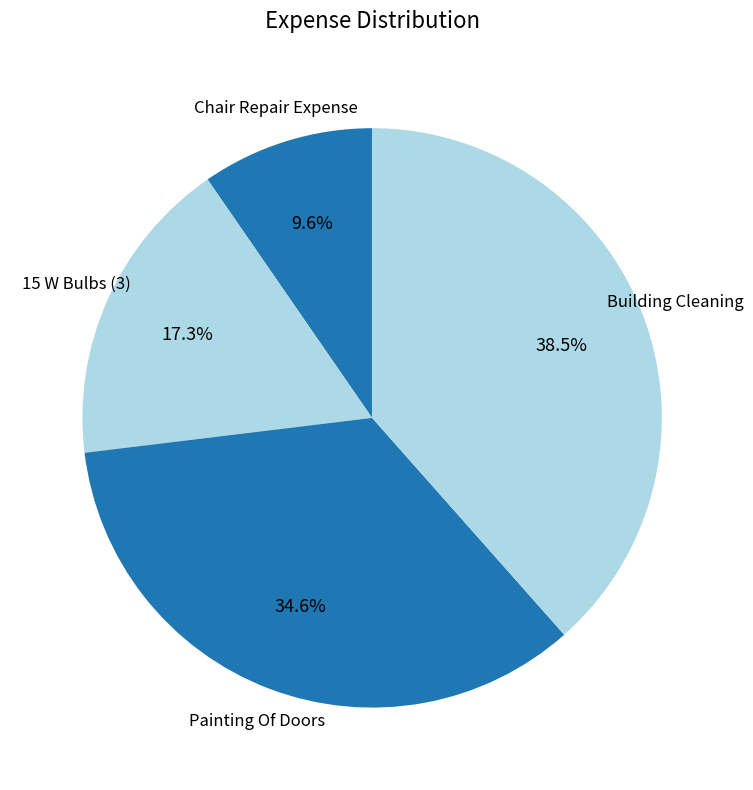

Combined, what portion of the pie is Chair Repair Expense and Painting Of Doors?

44.2%